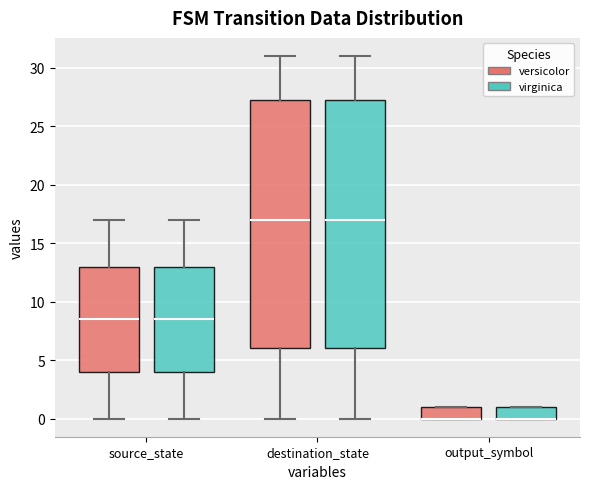

Reading left to right, read every box against the y-axis: the position of its median line, the range the box covers, and the ends of its whiskers. The values are not printed on the chart, so give them approximately, as read against the axis.

source_state (versicolor): median 8.5, box 4.0 to 13.0, whiskers 0.0 to 17.0
source_state (virginica): median 8.5, box 4.0 to 13.0, whiskers 0.0 to 17.0
destination_state (versicolor): median 17.0, box 6.0 to 27.5, whiskers 0.0 to 31.0
destination_state (virginica): median 17.0, box 6.0 to 27.5, whiskers 0.0 to 31.0
output_symbol (versicolor): median 0.0 (drawn on the box's lower edge), box 0.0 to 1.0, whiskers 0.0 to 1.0
output_symbol (virginica): median 0.0 (drawn on the box's lower edge), box 0.0 to 1.0, whiskers 0.0 to 1.0